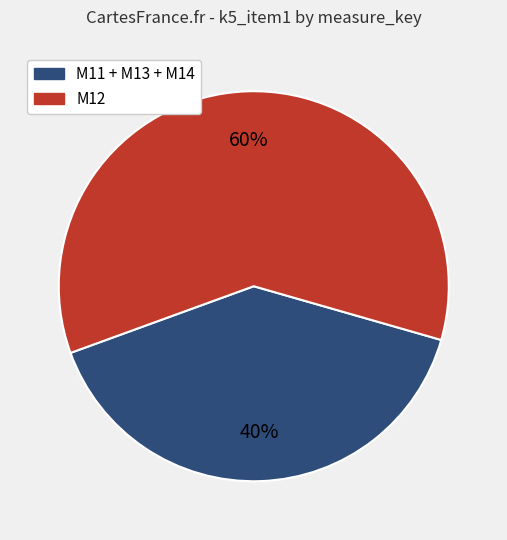

To the nearest percent, what is the average slice percentage?

50%